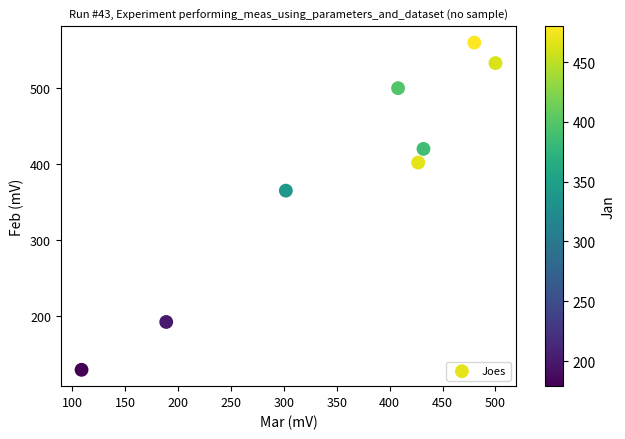

What Y value in the scatter plot is closest to 344?

365